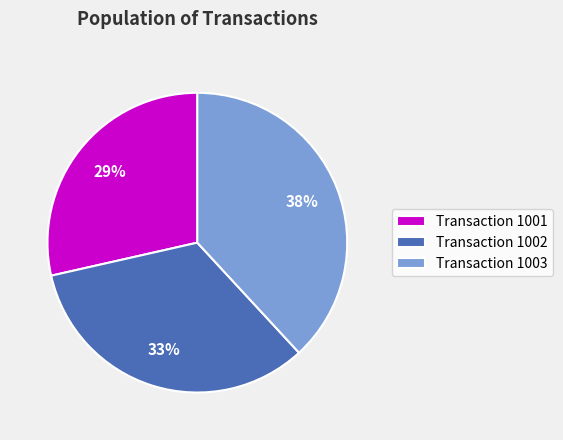

To the nearest percent, what percentage of the pie is Transaction 1003?

38%